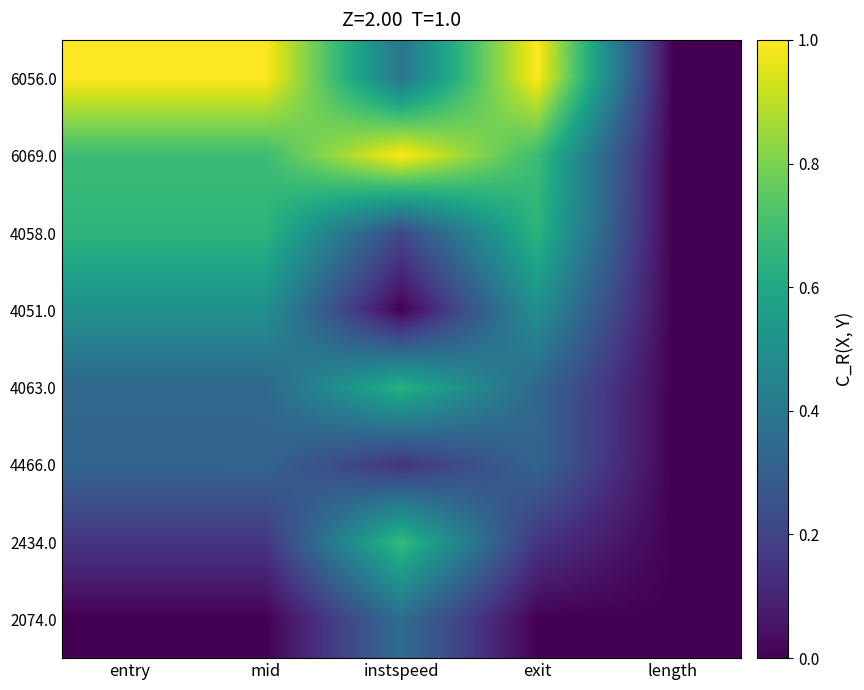

Reading left to right, transcribe all the data shown in this chart.

2074.0: entry=0.0	mid=0.0	instspeed=0.4	exit=0.0	length=0.0
2434.0: entry=0.2	mid=0.2	instspeed=0.7	exit=0.2	length=0.0
4466.0: entry=0.3	mid=0.3	instspeed=0.1	exit=0.3	length=0.0
4063.0: entry=0.3	mid=0.3	instspeed=0.6	exit=0.3	length=0.0
4051.0: entry=0.5	mid=0.5	instspeed=0.0	exit=0.5	length=0.0
4058.0: entry=0.6	mid=0.6	instspeed=0.2	exit=0.6	length=0.0
6069.0: entry=0.7	mid=0.7	instspeed=1.0	exit=0.7	length=0.0
6056.0: entry=1.0	mid=1.0	instspeed=0.4	exit=1.0	length=0.0